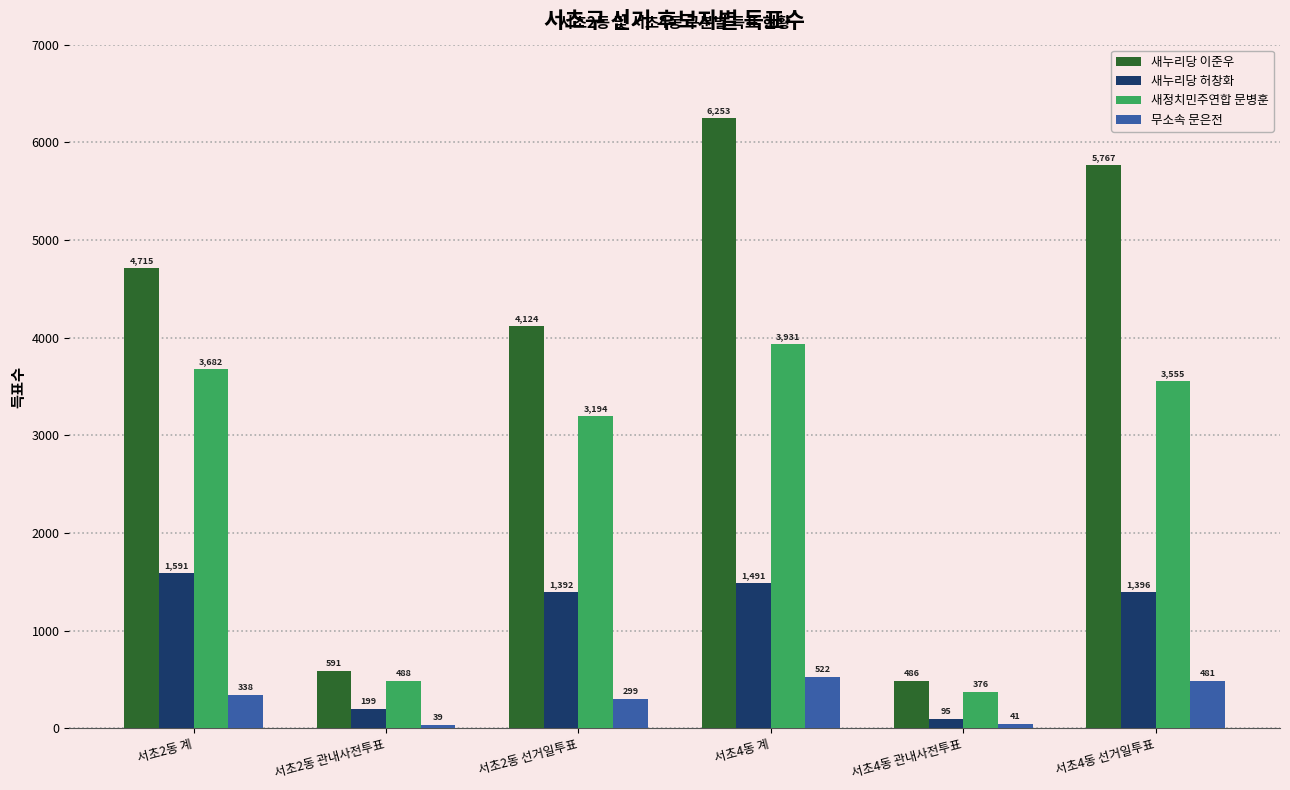

Which series has the largest range (max minus min)?

새누리당 이준우